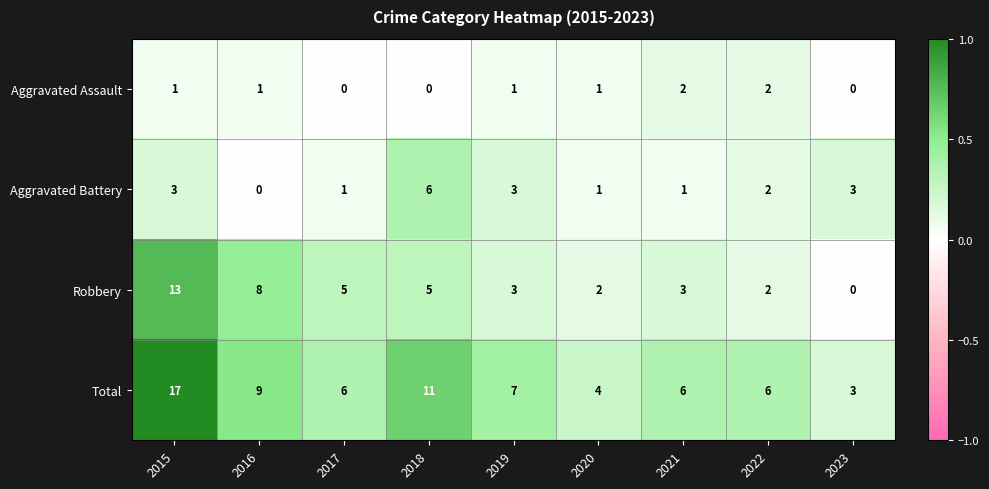

At which category is the sum across all series the highest?

2015